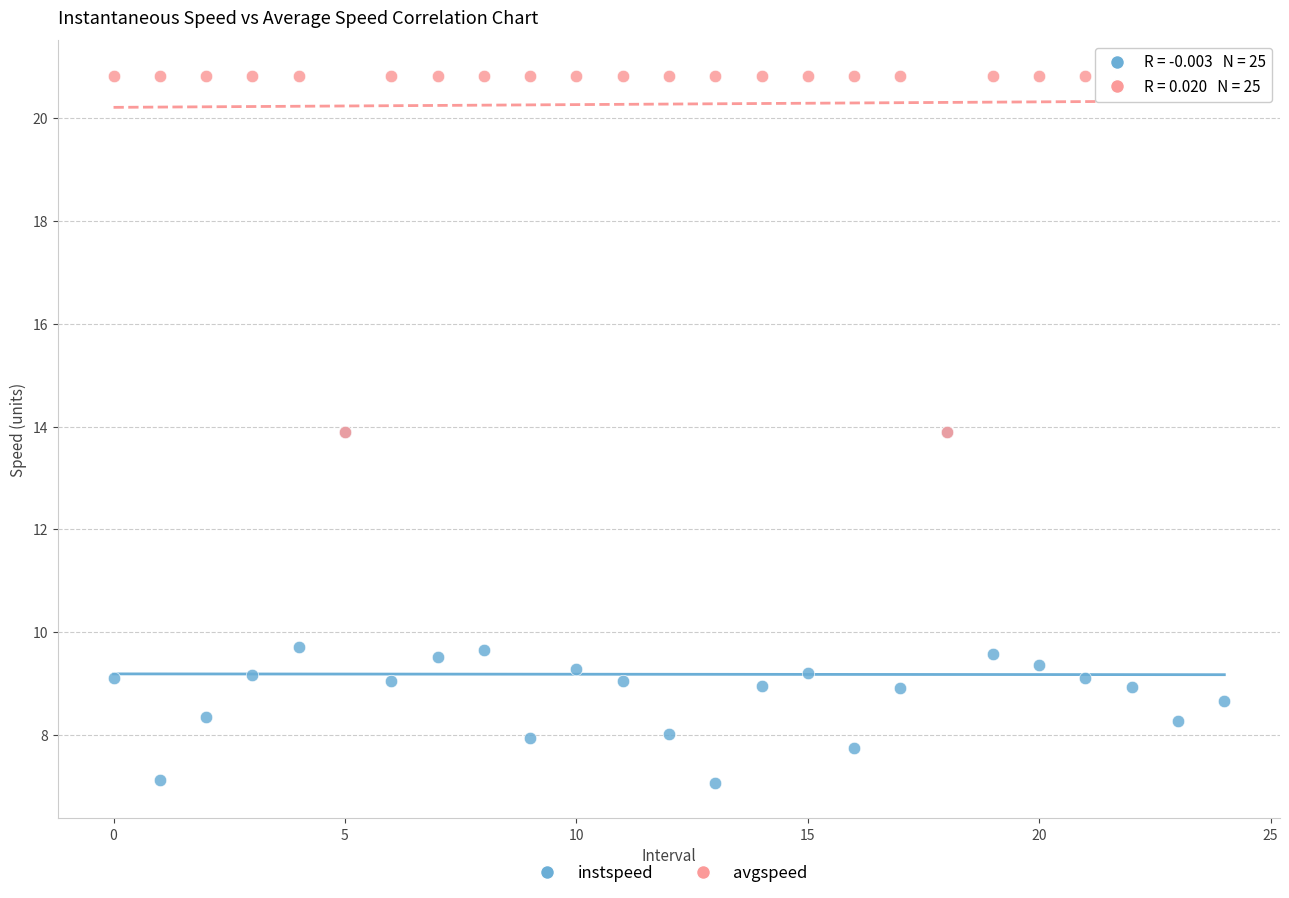

What are all the series names shown in the legend?

instspeed, avgspeed